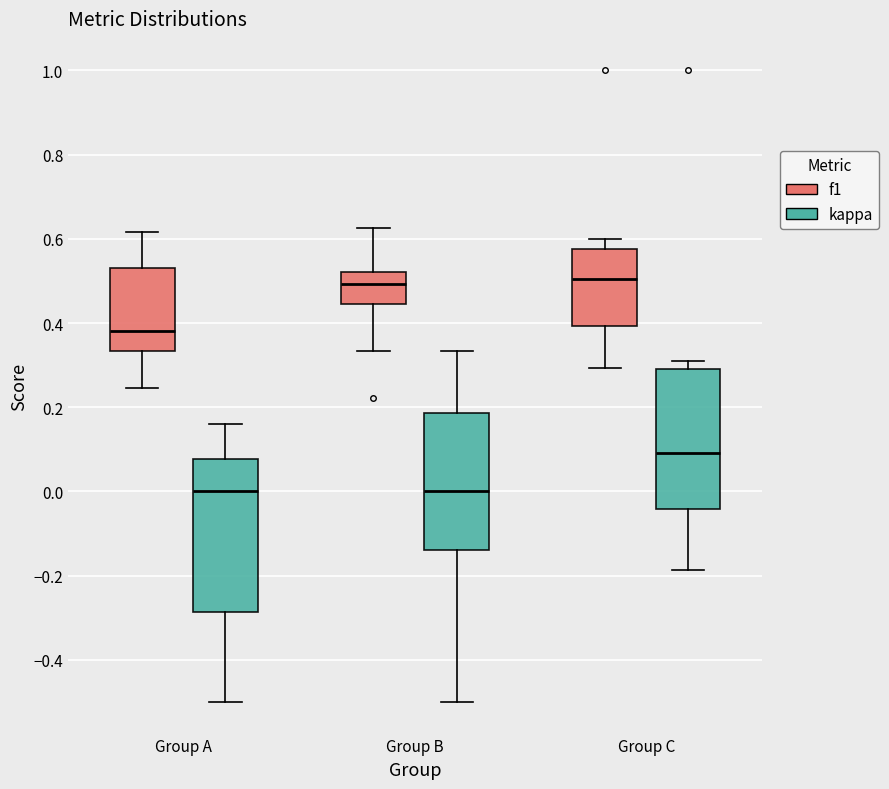

Where is the upper edge of the box for Group B (kappa) on the y-axis? The values are not printed on the chart, so give them approximately, as read against the axis.

0.18